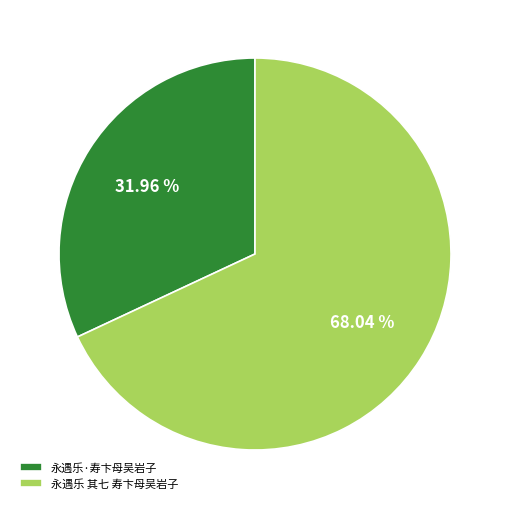

Combined, what portion of the pie is 永遇乐·寿卞母吴岩子 and 永遇乐 其七 寿卞母吴岩子?

100.0%